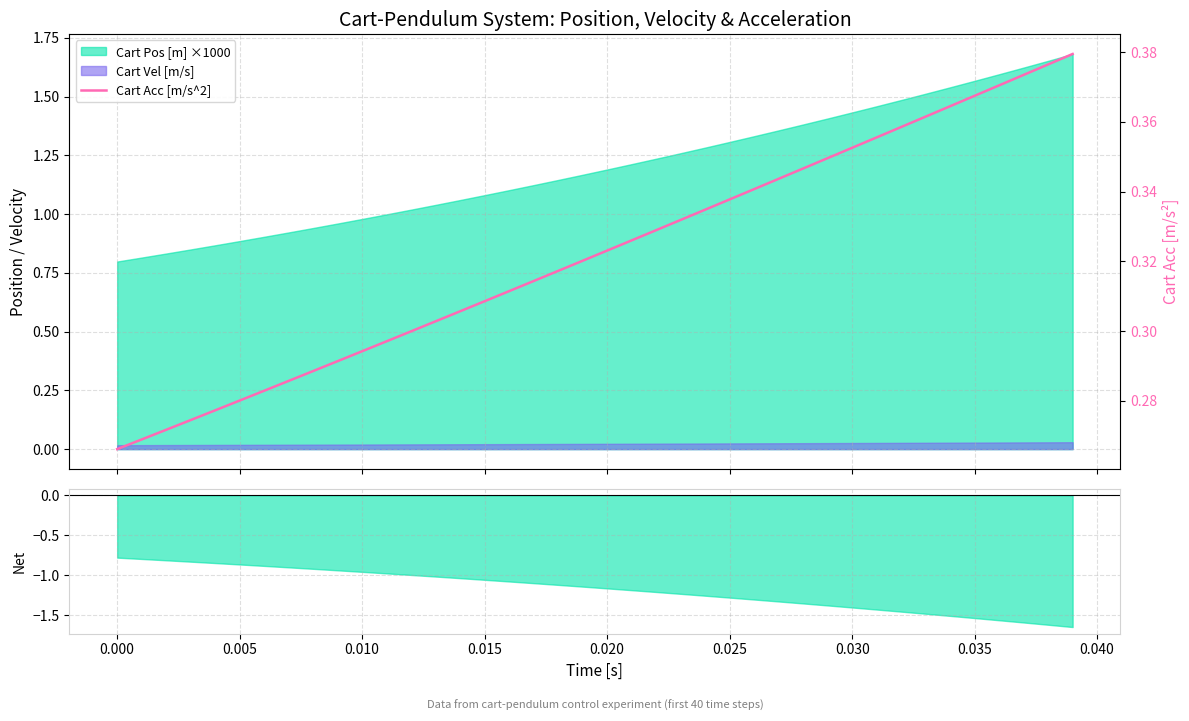

What is the difference between the maximum and minimum values?

0.1